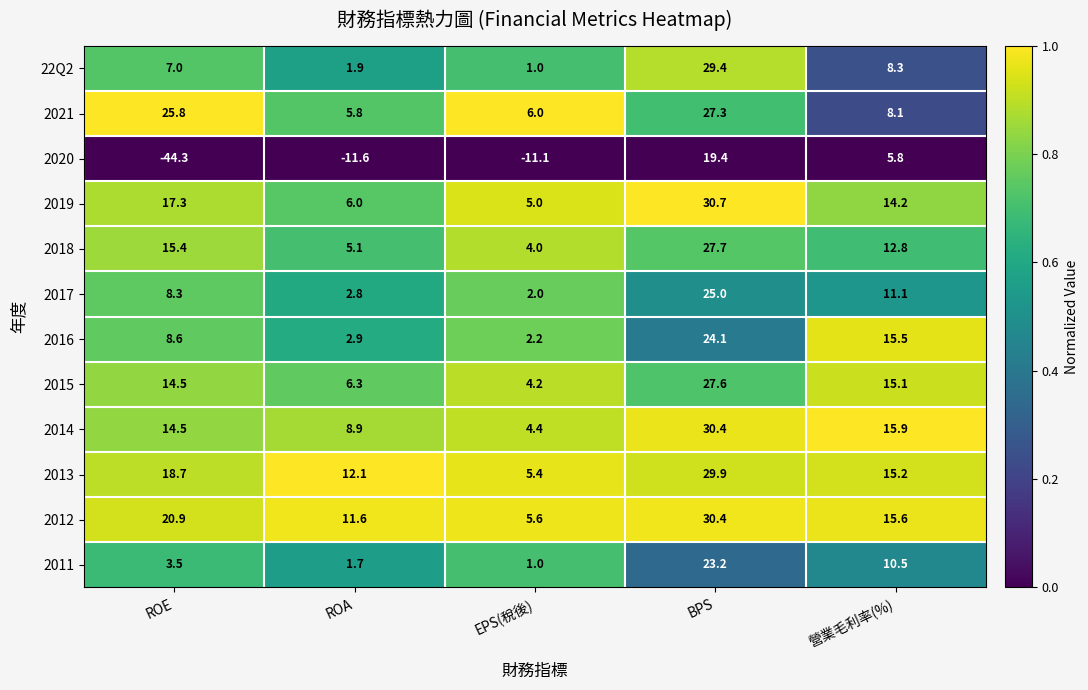

What is the spread (max minus min) of values at 營業毛利率(%)?

10.1